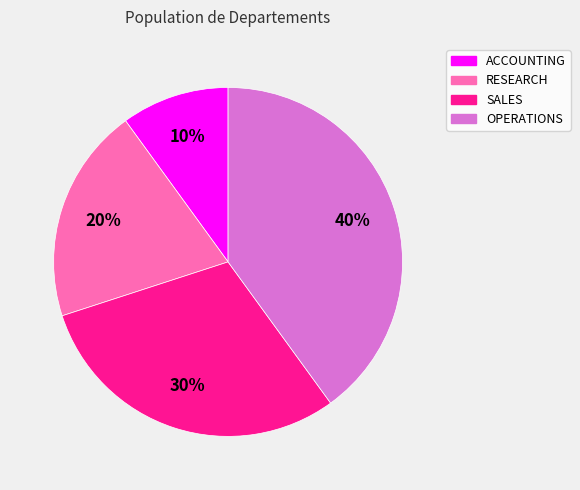

To the nearest percent, what percentage of the pie is OPERATIONS?

40%